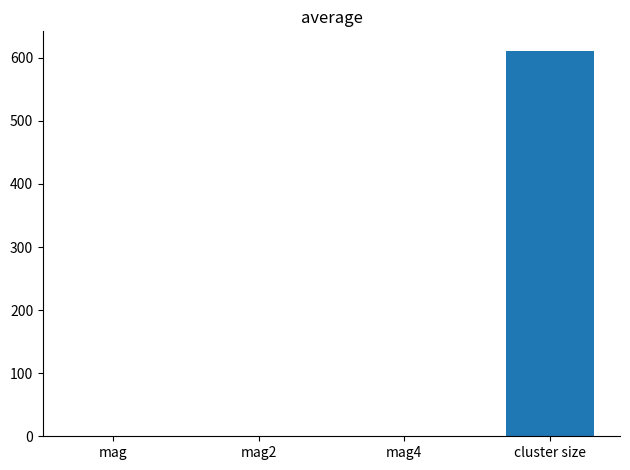

The value at cluster size is 1017.0. True or false?

False